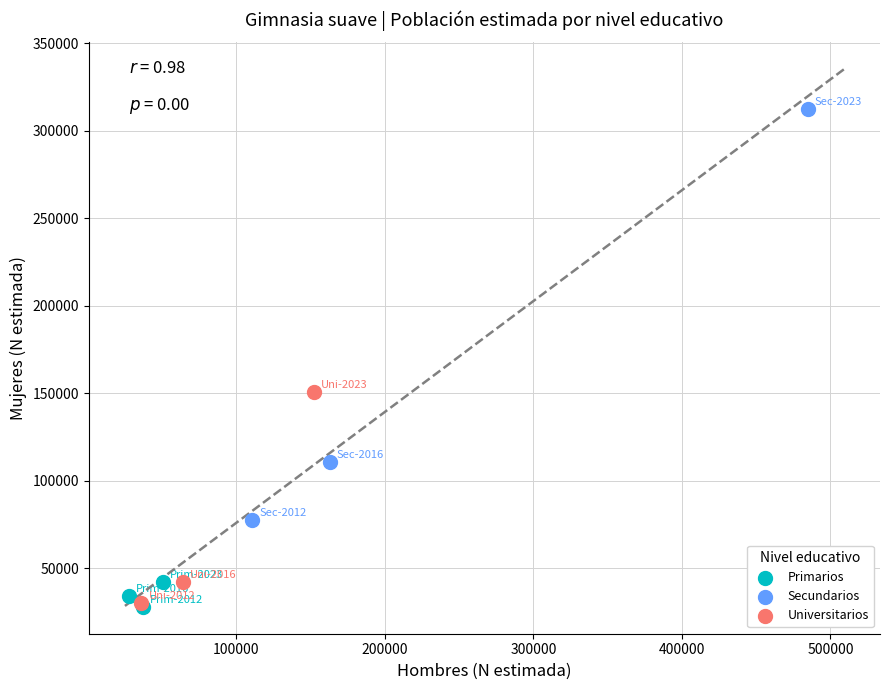

Which series reaches the maximum Y coordinate?

Secundarios